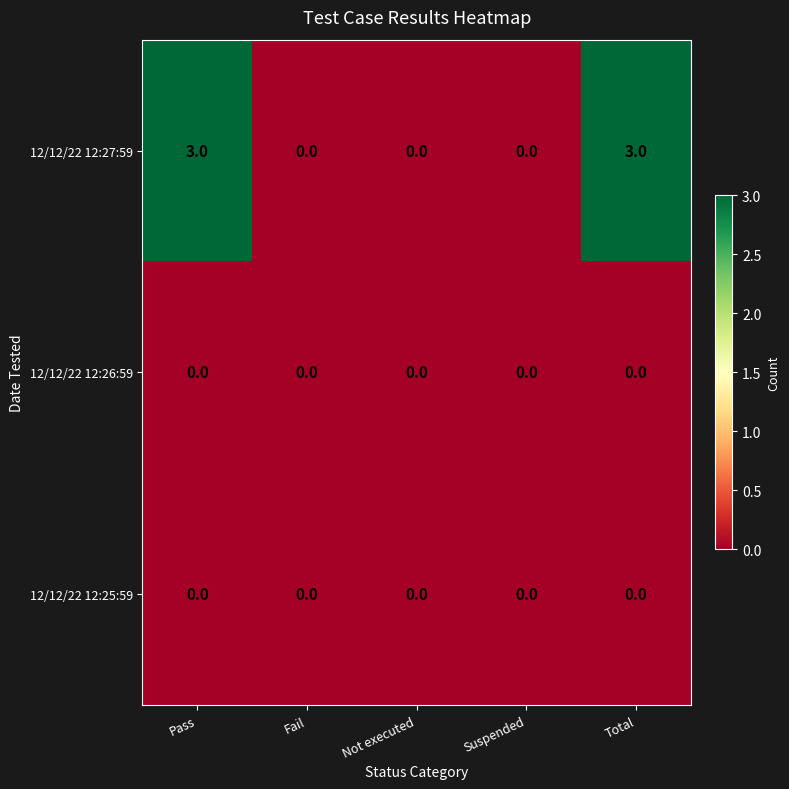

Which series has the largest total across all categories?

12/12/22 12:27:59